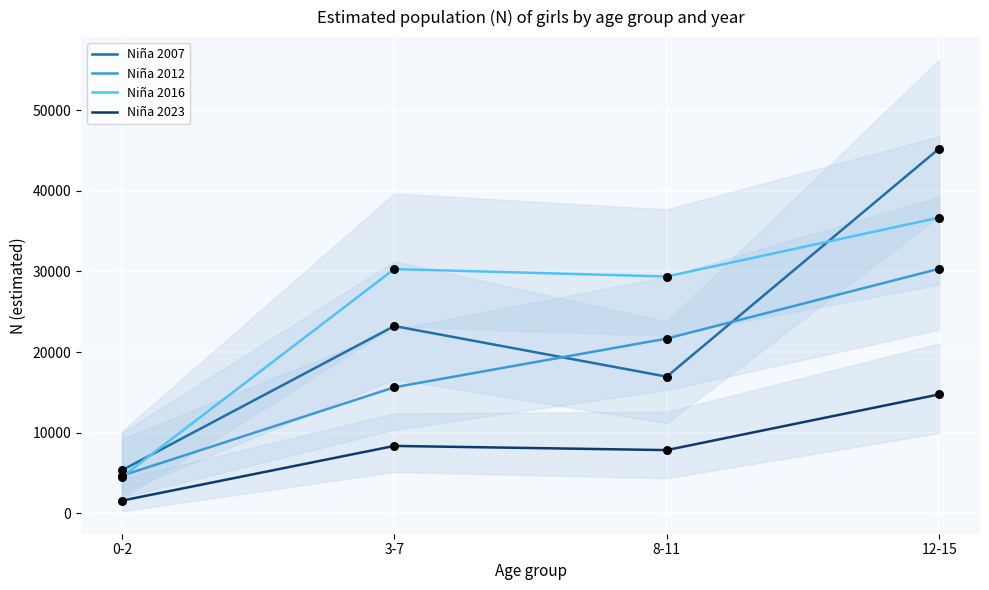

What are all the series names shown in the legend?

Niña 2007, Niña 2012, Niña 2016, Niña 2023